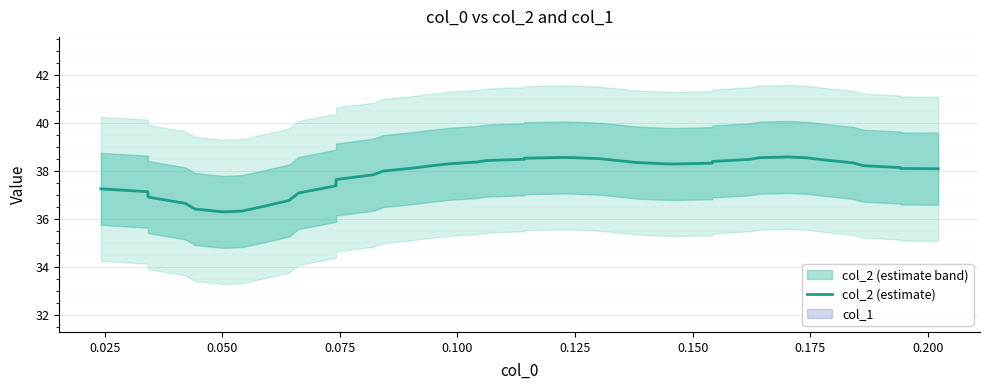

What is the lowest value of the col_2 (estimate) series?

36.3